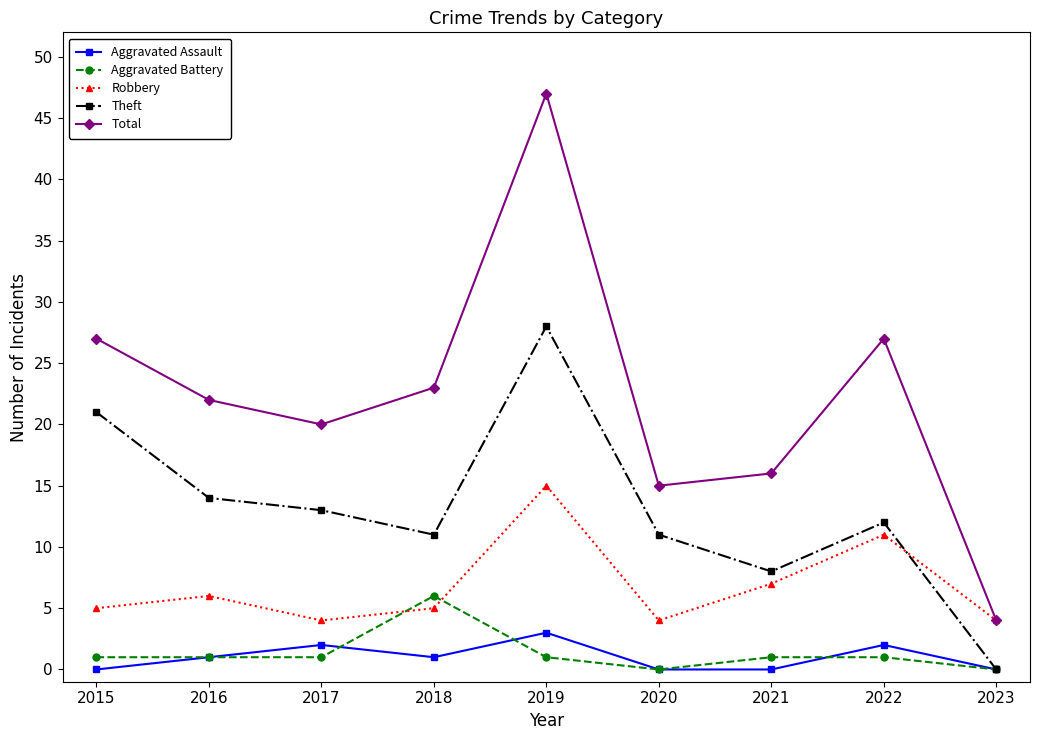

What is the approximate value of Robbery at 2023?

4